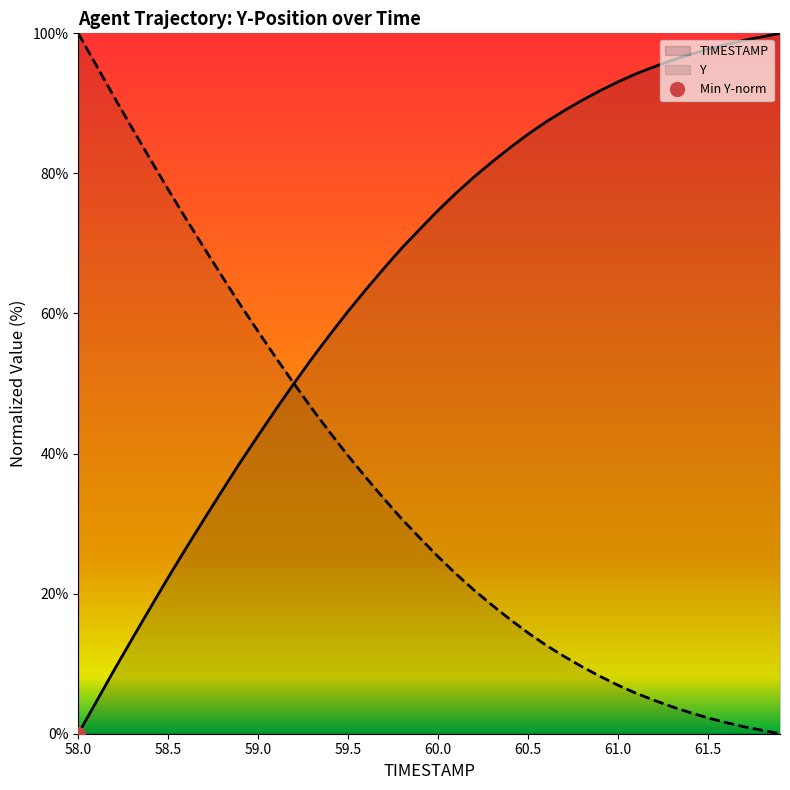

List the labels in order of value, largest first.

61.9, 61.8, 61.7, 61.6, 61.5, 61.4, 61.3, 61.2, 61.1, 61.0, 60.9, 60.8, 60.7, 60.6, 60.5, 60.4, 60.3, 60.2, 60.1, 60.0, 59.9, 59.8, 59.7, 59.6, 59.5, 59.4, 59.3, 59.2, 59.1, 59.0, 58.9, 58.8, 58.7, 58.6, 58.5, 58.4, 58.3, 58.2, 58.1, 58.0